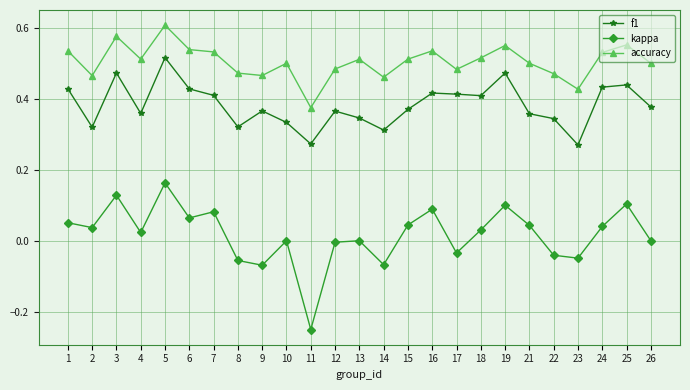

Rank the series at 18 from highest to lowest value.

accuracy, f1, kappa